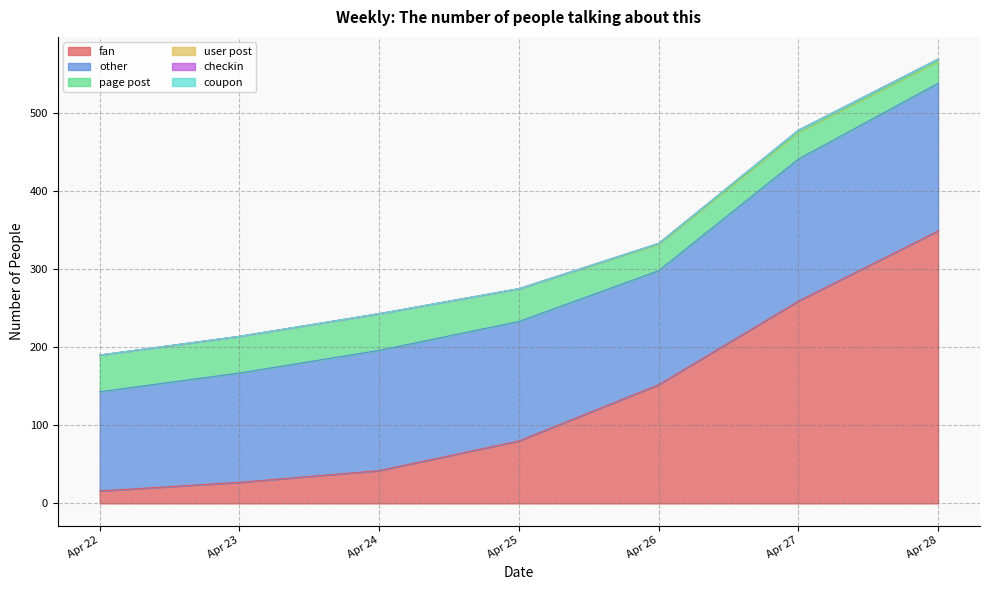

The user post series shows -2 at 2022-04-25. True or false?

False